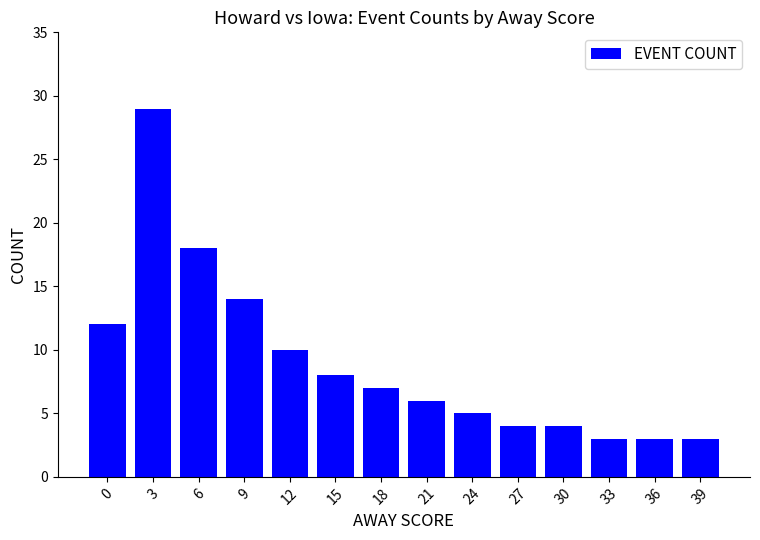

Reading left to right, what are all the values shown in this chart?

12	29	18	14	10	8	7	6	5	4	4	3	3	3